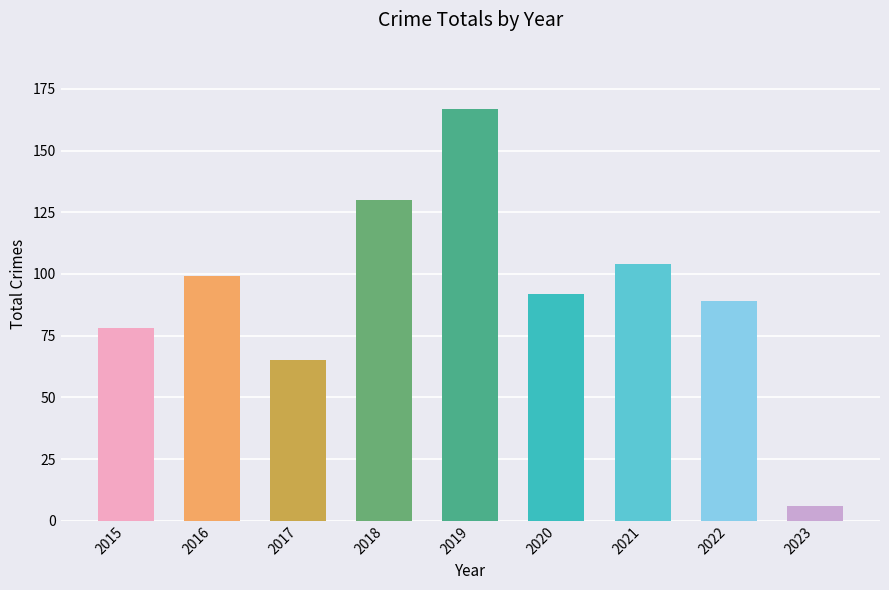

What is the difference between the values at 2019 and 2015?

89